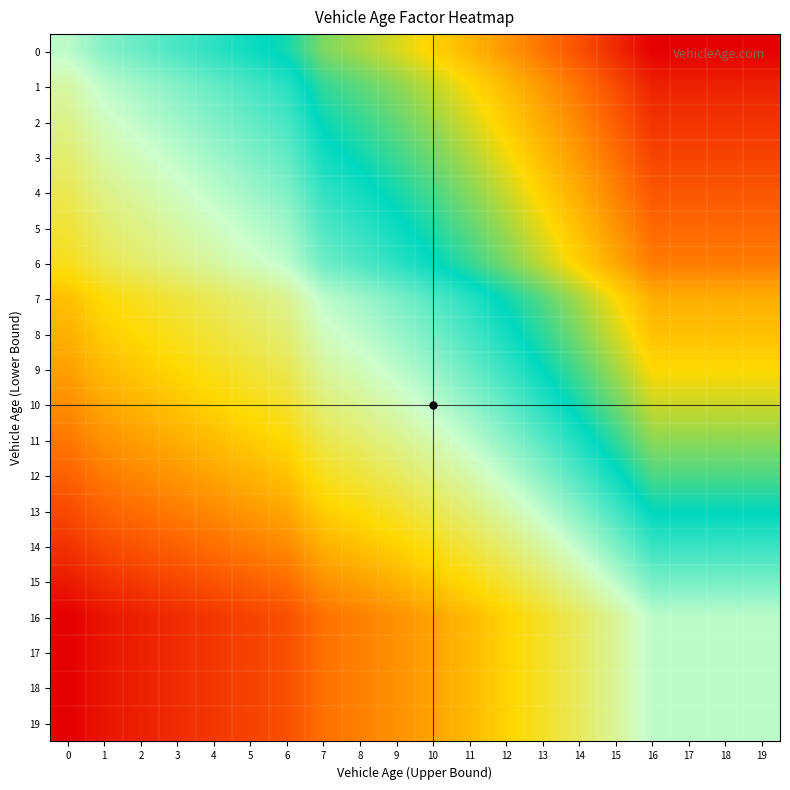

Reading right to left, what are all the values shown in this chart?

0: 19=1.3	18=1.3	17=1.3	16=1.3	15=1.2	14=1.2	13=1.2	12=1.2	11=1.2	10=1.1	9=1.1	8=1.1	7=1.1	6=1.1	5=1.1	4=1.0	3=1.0	2=1.0	1=1.0	0=1.0
1: 19=1.2	18=1.2	17=1.2	16=1.2	15=1.2	14=1.2	13=1.2	12=1.2	11=1.1	10=1.1	9=1.1	8=1.1	7=1.1	6=1.1	5=1.0	4=1.0	3=1.0	2=1.0	1=1.0	0=1.0
2: 19=1.2	18=1.2	17=1.2	16=1.2	15=1.2	14=1.2	13=1.2	12=1.1	11=1.1	10=1.1	9=1.1	8=1.1	7=1.1	6=1.0	5=1.0	4=1.0	3=1.0	2=1.0	1=1.0	0=1.0
3: 19=1.2	18=1.2	17=1.2	16=1.2	15=1.2	14=1.2	13=1.2	12=1.1	11=1.1	10=1.1	9=1.1	8=1.1	7=1.1	6=1.0	5=1.0	4=1.0	3=1.0	2=1.0	1=1.0	0=1.0
4: 19=1.2	18=1.2	17=1.2	16=1.2	15=1.2	14=1.2	13=1.1	12=1.1	11=1.1	10=1.1	9=1.1	8=1.1	7=1.0	6=1.0	5=1.0	4=1.0	3=1.0	2=1.0	1=1.0	0=1.0
5: 19=1.2	18=1.2	17=1.2	16=1.2	15=1.2	14=1.2	13=1.1	12=1.1	11=1.1	10=1.1	9=1.1	8=1.0	7=1.0	6=1.0	5=1.0	4=1.0	3=1.0	2=1.0	1=1.0	0=0.9
6: 19=1.2	18=1.2	17=1.2	16=1.2	15=1.2	14=1.1	13=1.1	12=1.1	11=1.1	10=1.1	9=1.0	8=1.0	7=1.0	6=1.0	5=1.0	4=1.0	3=1.0	2=1.0	1=1.0	0=0.9
7: 19=1.2	18=1.2	17=1.2	16=1.2	15=1.1	14=1.1	13=1.1	12=1.1	11=1.1	10=1.0	9=1.0	8=1.0	7=1.0	6=1.0	5=1.0	4=1.0	3=0.9	2=0.9	1=0.9	0=0.9
8: 19=1.1	18=1.1	17=1.1	16=1.1	15=1.1	14=1.1	13=1.1	12=1.1	11=1.0	10=1.0	9=1.0	8=1.0	7=1.0	6=1.0	5=1.0	4=0.9	3=0.9	2=0.9	1=0.9	0=0.9
9: 19=1.1	18=1.1	17=1.1	16=1.1	15=1.1	14=1.1	13=1.1	12=1.0	11=1.0	10=1.0	9=1.0	8=1.0	7=1.0	6=1.0	5=0.9	4=0.9	3=0.9	2=0.9	1=0.9	0=0.9
10: 19=1.1	18=1.1	17=1.1	16=1.1	15=1.1	14=1.1	13=1.1	12=1.0	11=1.0	10=1.0	9=1.0	8=1.0	7=1.0	6=0.9	5=0.9	4=0.9	3=0.9	2=0.9	1=0.9	0=0.9
11: 19=1.1	18=1.1	17=1.1	16=1.1	15=1.1	14=1.1	13=1.0	12=1.0	11=1.0	10=1.0	9=1.0	8=1.0	7=1.0	6=0.9	5=0.9	4=0.9	3=0.9	2=0.9	1=0.9	0=0.9
12: 19=1.1	18=1.1	17=1.1	16=1.1	15=1.1	14=1.0	13=1.0	12=1.0	11=1.0	10=1.0	9=1.0	8=0.9	7=0.9	6=0.9	5=0.9	4=0.9	3=0.9	2=0.9	1=0.9	0=0.9
13: 19=1.1	18=1.1	17=1.1	16=1.1	15=1.0	14=1.0	13=1.0	12=1.0	11=1.0	10=1.0	9=0.9	8=0.9	7=0.9	6=0.9	5=0.9	4=0.9	3=0.9	2=0.9	1=0.9	0=0.8
14: 19=1.0	18=1.0	17=1.0	16=1.0	15=1.0	14=1.0	13=1.0	12=1.0	11=0.9	10=0.9	9=0.9	8=0.9	7=0.9	6=0.9	5=0.9	4=0.9	3=0.9	2=0.8	1=0.8	0=0.8
15: 19=1.0	18=1.0	17=1.0	16=1.0	15=1.0	14=1.0	13=1.0	12=0.9	11=0.9	10=0.9	9=0.9	8=0.9	7=0.9	6=0.9	5=0.9	4=0.8	3=0.8	2=0.8	1=0.8	0=0.8
16: 19=1.0	18=1.0	17=1.0	16=1.0	15=1.0	14=1.0	13=0.9	12=0.9	11=0.9	10=0.9	9=0.9	8=0.9	7=0.9	6=0.8	5=0.8	4=0.8	3=0.8	2=0.8	1=0.8	0=0.8
17: 19=1.0	18=1.0	17=1.0	16=1.0	15=1.0	14=1.0	13=0.9	12=0.9	11=0.9	10=0.9	9=0.9	8=0.9	7=0.9	6=0.8	5=0.8	4=0.8	3=0.8	2=0.8	1=0.8	0=0.8
18: 19=1.0	18=1.0	17=1.0	16=1.0	15=1.0	14=1.0	13=0.9	12=0.9	11=0.9	10=0.9	9=0.9	8=0.9	7=0.9	6=0.8	5=0.8	4=0.8	3=0.8	2=0.8	1=0.8	0=0.8
19: 19=1.0	18=1.0	17=1.0	16=1.0	15=1.0	14=1.0	13=0.9	12=0.9	11=0.9	10=0.9	9=0.9	8=0.9	7=0.9	6=0.8	5=0.8	4=0.8	3=0.8	2=0.8	1=0.8	0=0.8